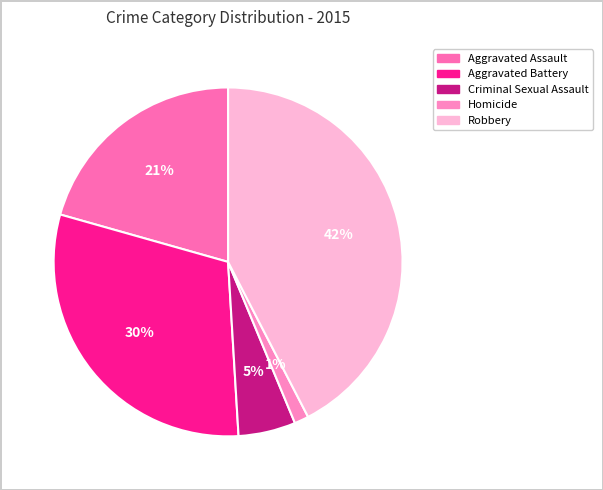

What is the change in value from Criminal Sexual Assault to Robbery?

+252